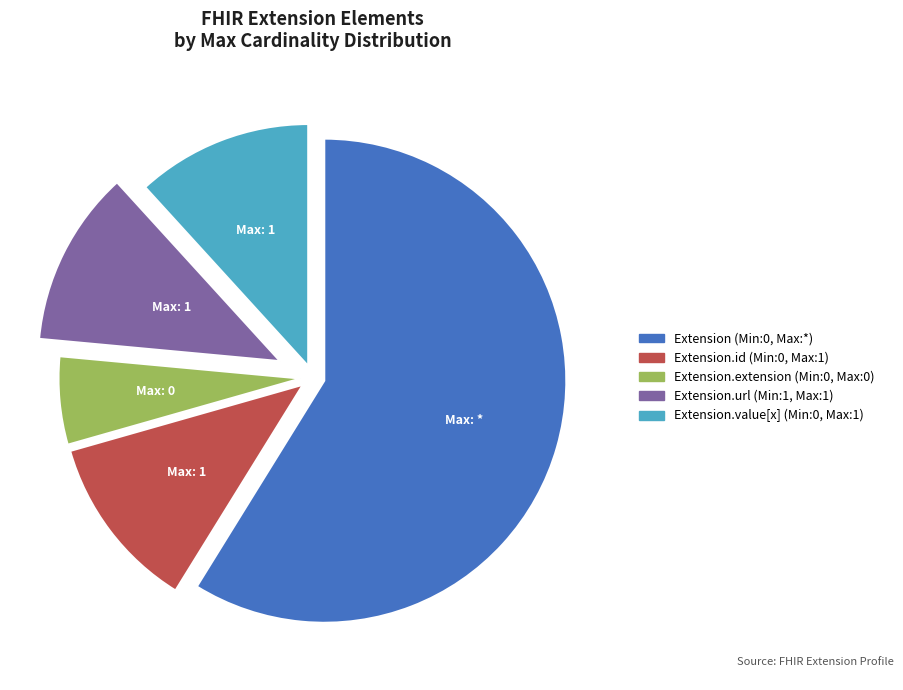

Is there any slice that represents more than half of the pie?

Yes